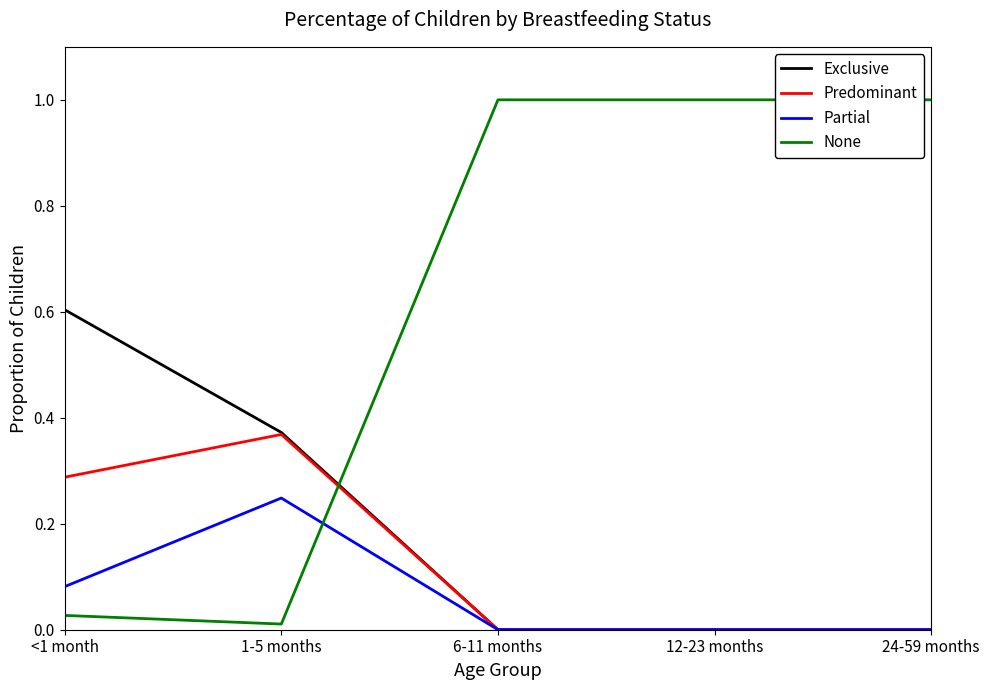

What is the greatest value displayed?

1.0